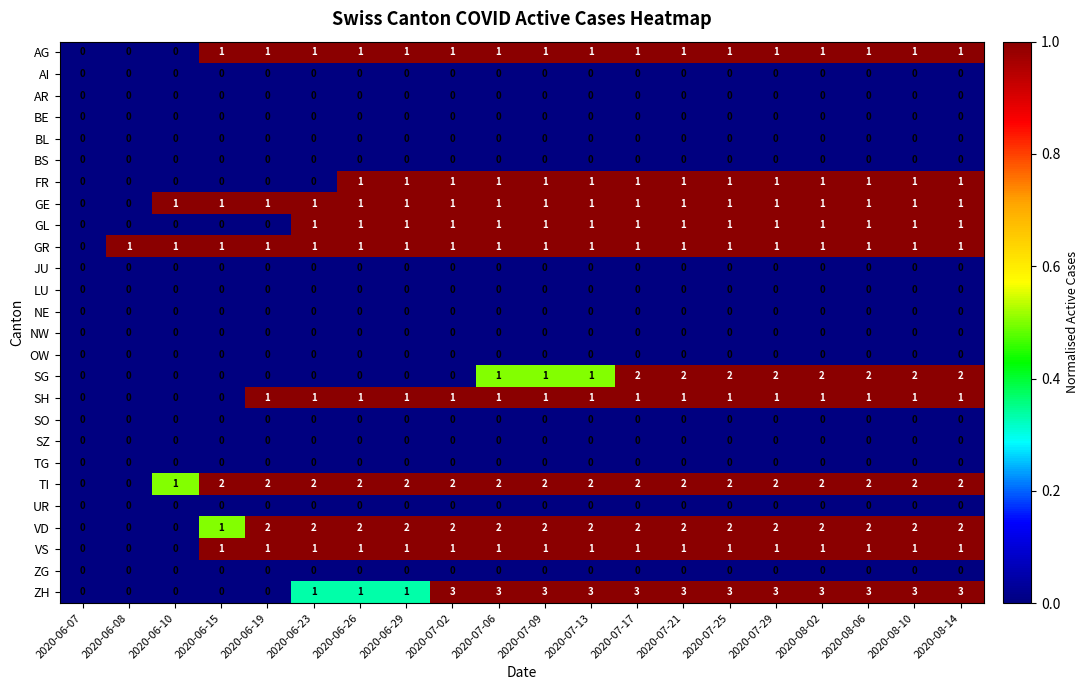

The value of AG at 2020-08-10 is 1. True or false?

True